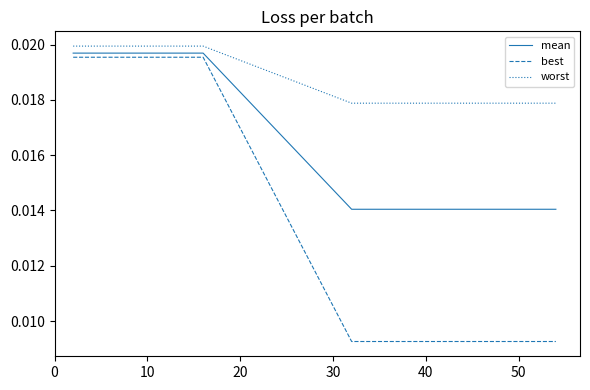

Which series has the largest range (max minus min)?

best